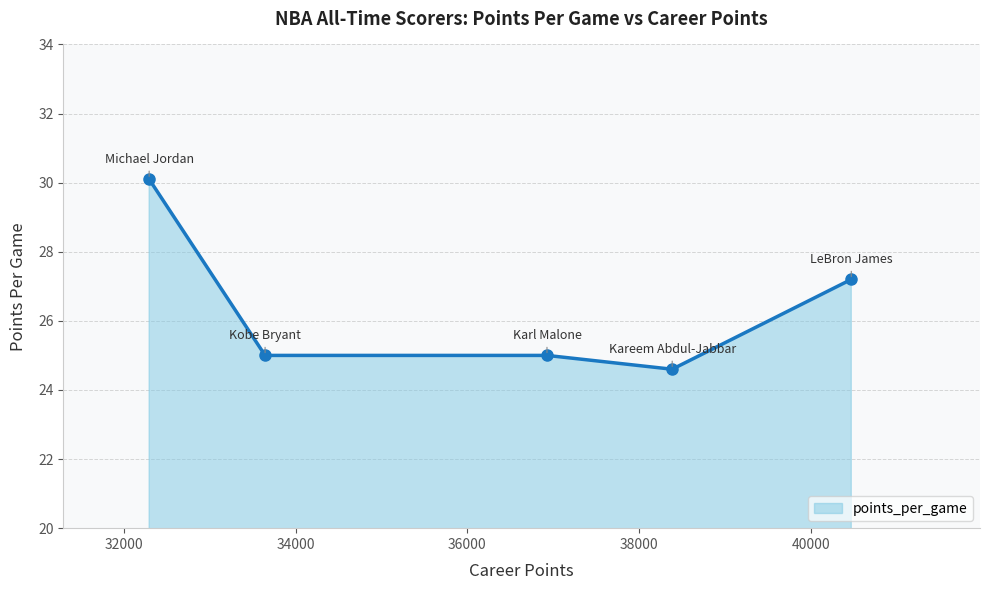

What is the difference between the second highest and second lowest values?

2.2